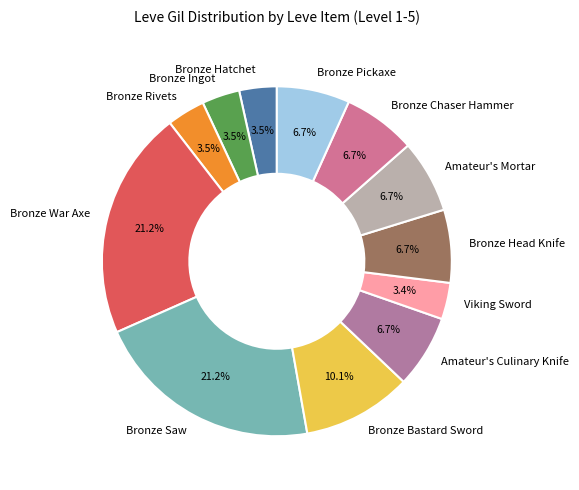

Do Amateur's Culinary Knife and Bronze Head Knife together represent more than half of the pie?

No